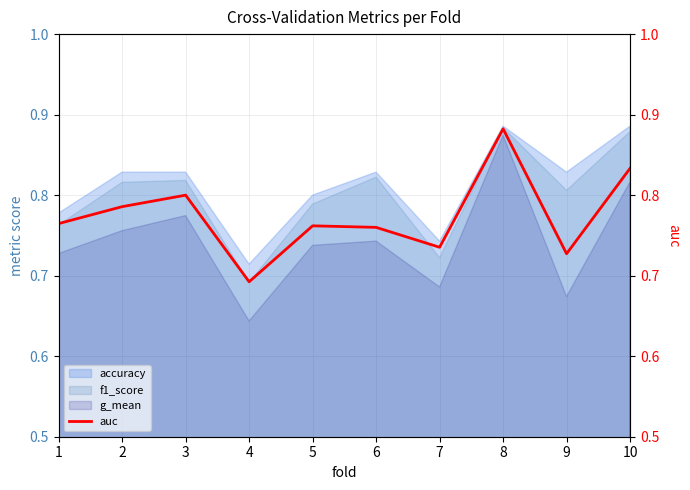

Rank the categories by value from highest to lowest.

8, 10, 3, 2, 1, 5, 6, 7, 9, 4